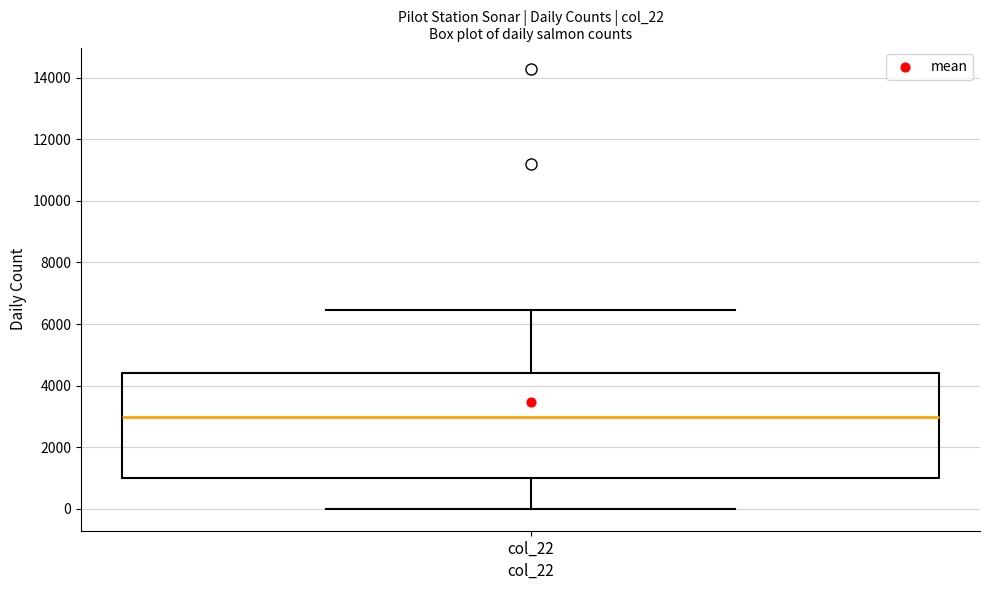

Transcribe this box plot: give where the median line is, the range the box spans, and where the two whiskers end, as read against the y-axis. The values are not printed on the chart, so give them approximately, as read against the axis.

median 3000, box 1000 to 4400, whiskers 0 to 6400